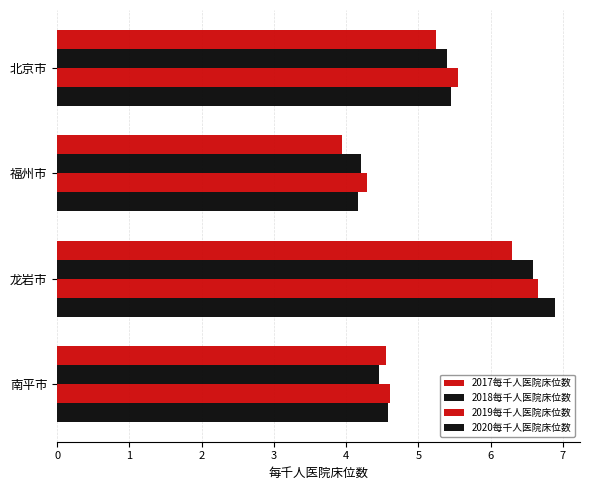

How many data points in 2017每千人医院床位数 are less than 5?

2